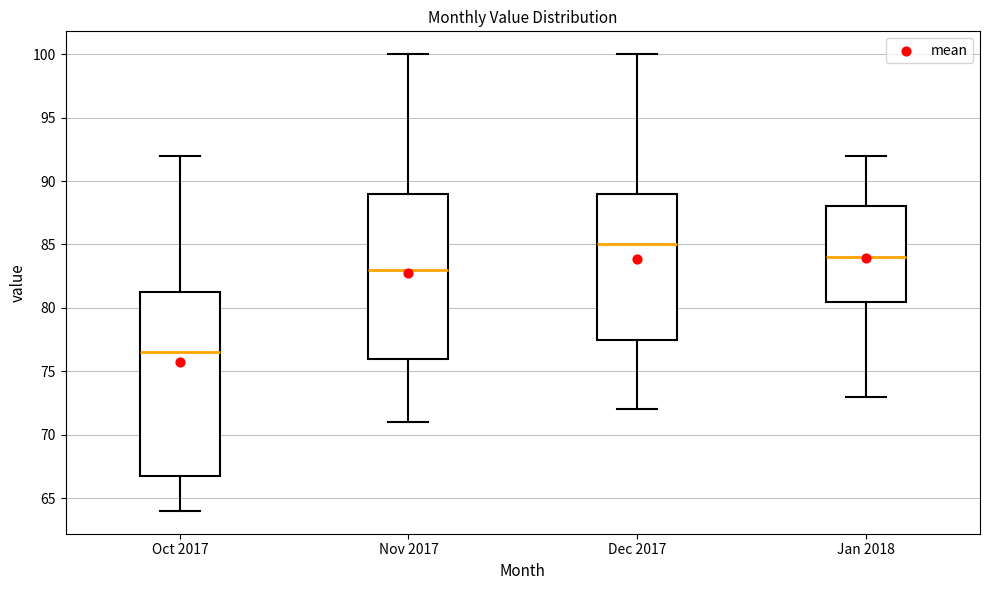

Comparing the boxes themselves (not the whiskers), which one is the tallest?

Oct 2017